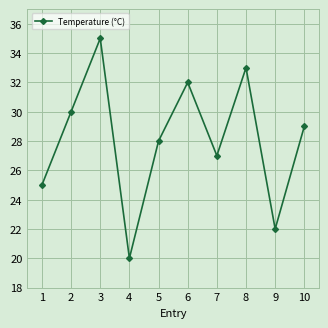

Between 8 and 4, which is larger?

8